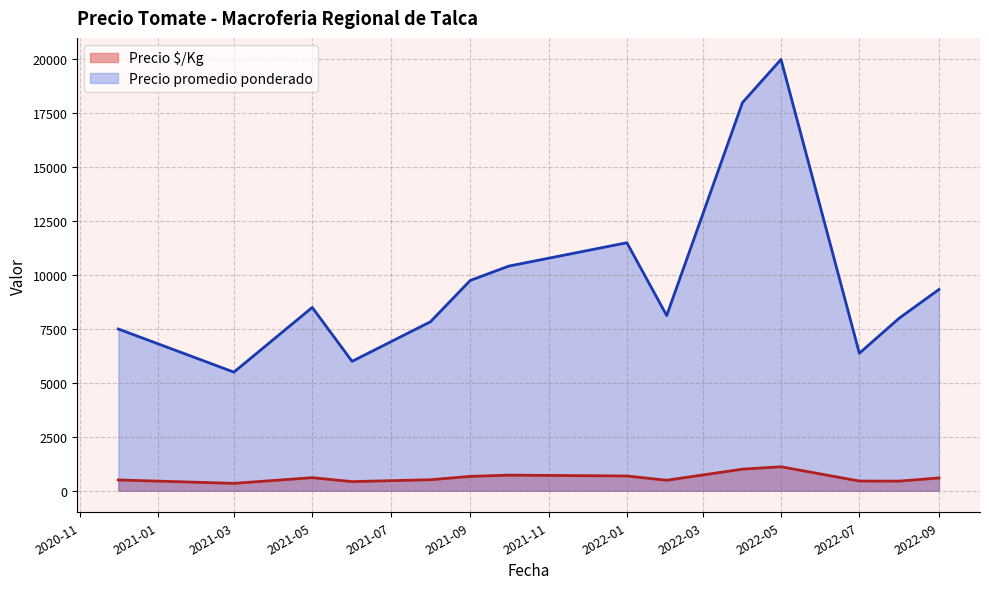

At how many categories does at least one series exceed 2363?

14